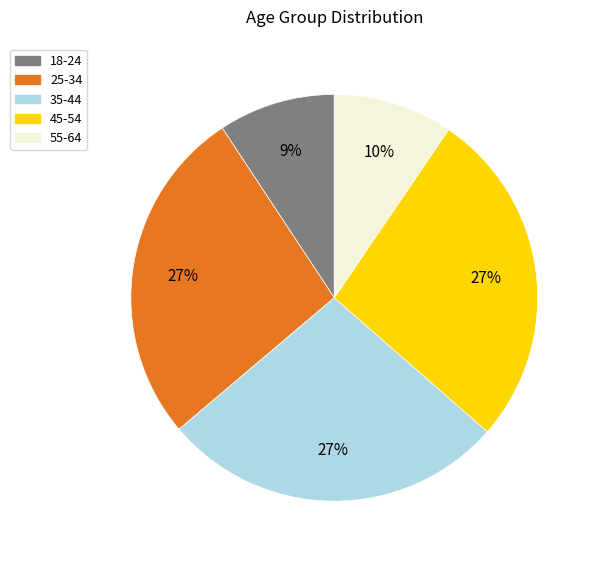

Does 45-54 represent more than half of the total?

No